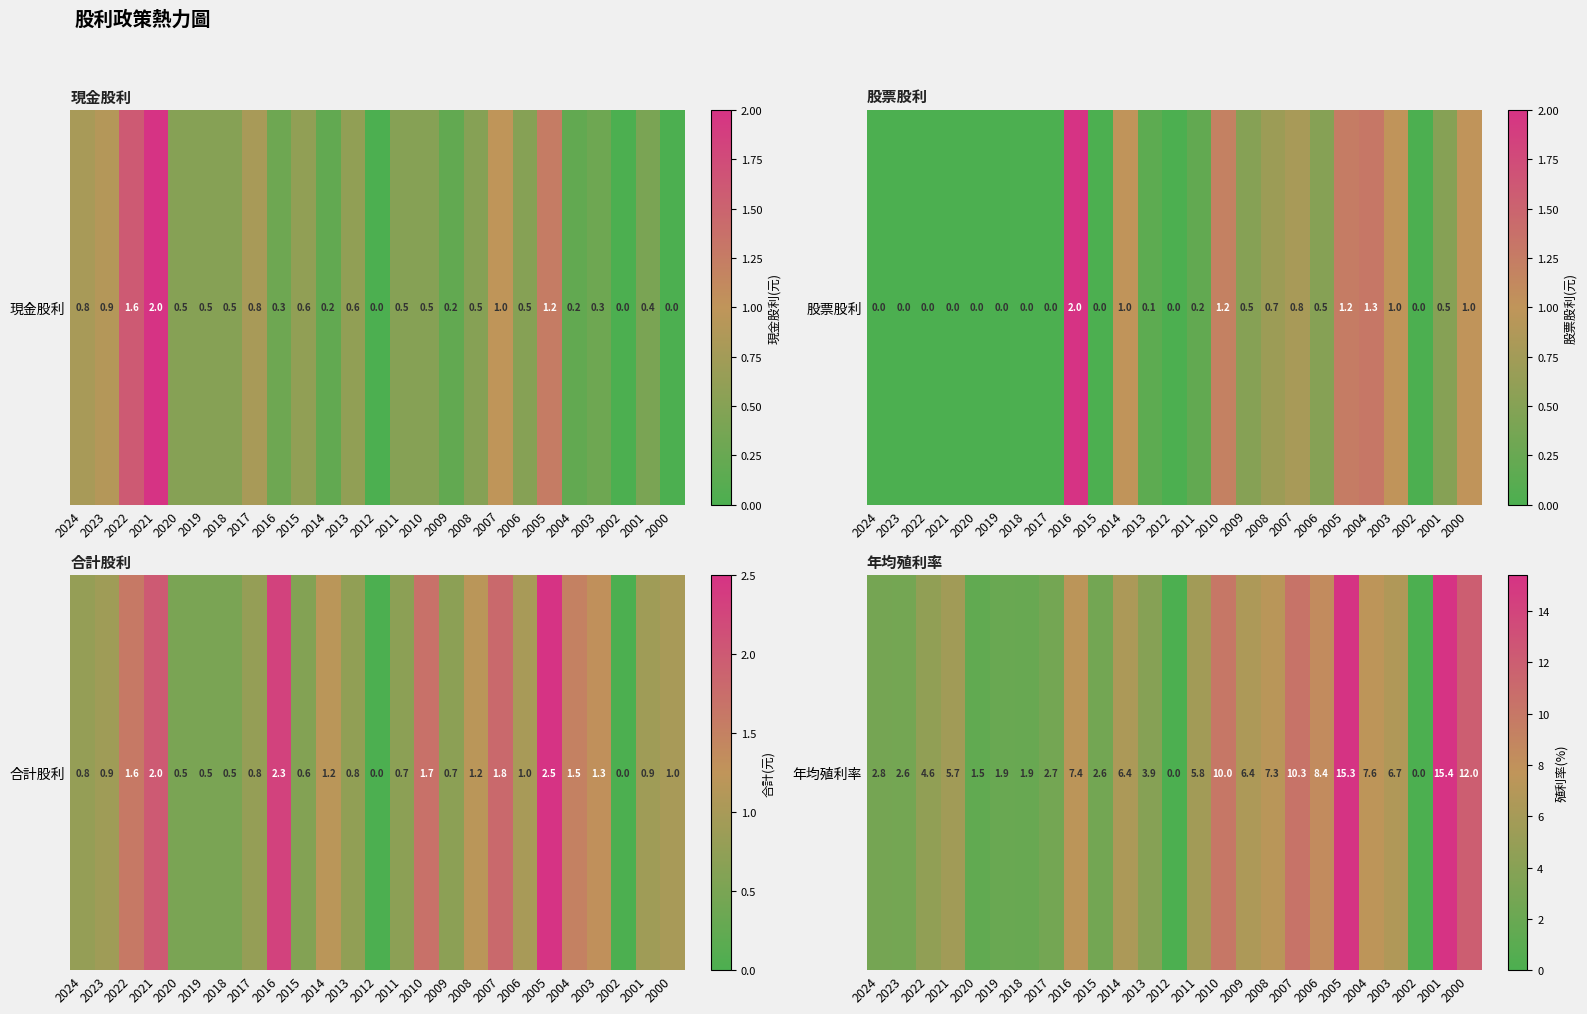

Is it true that the value at 2000 is 12.0?

True